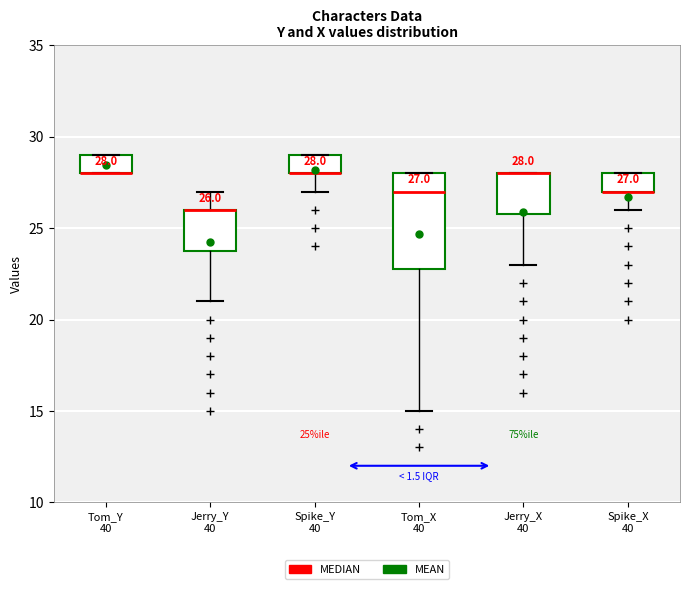

Which box is the tallest, from its lower edge to its upper edge?

Tom_X 40